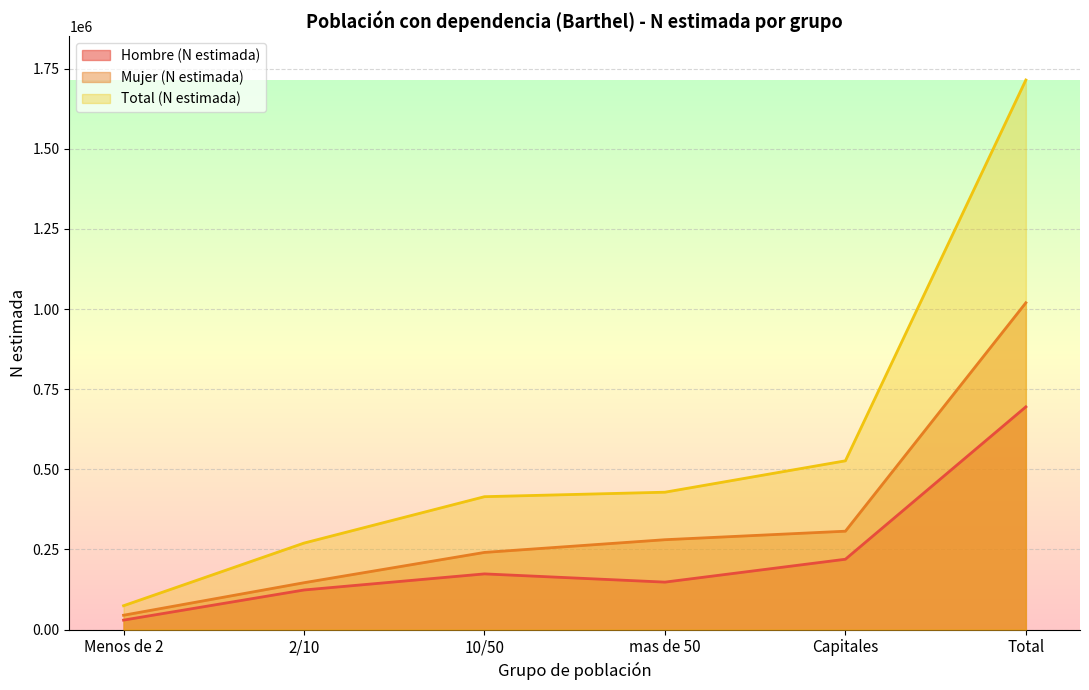

Is it true that Mujer (N estimada) equals 307009 at Capitales?

True